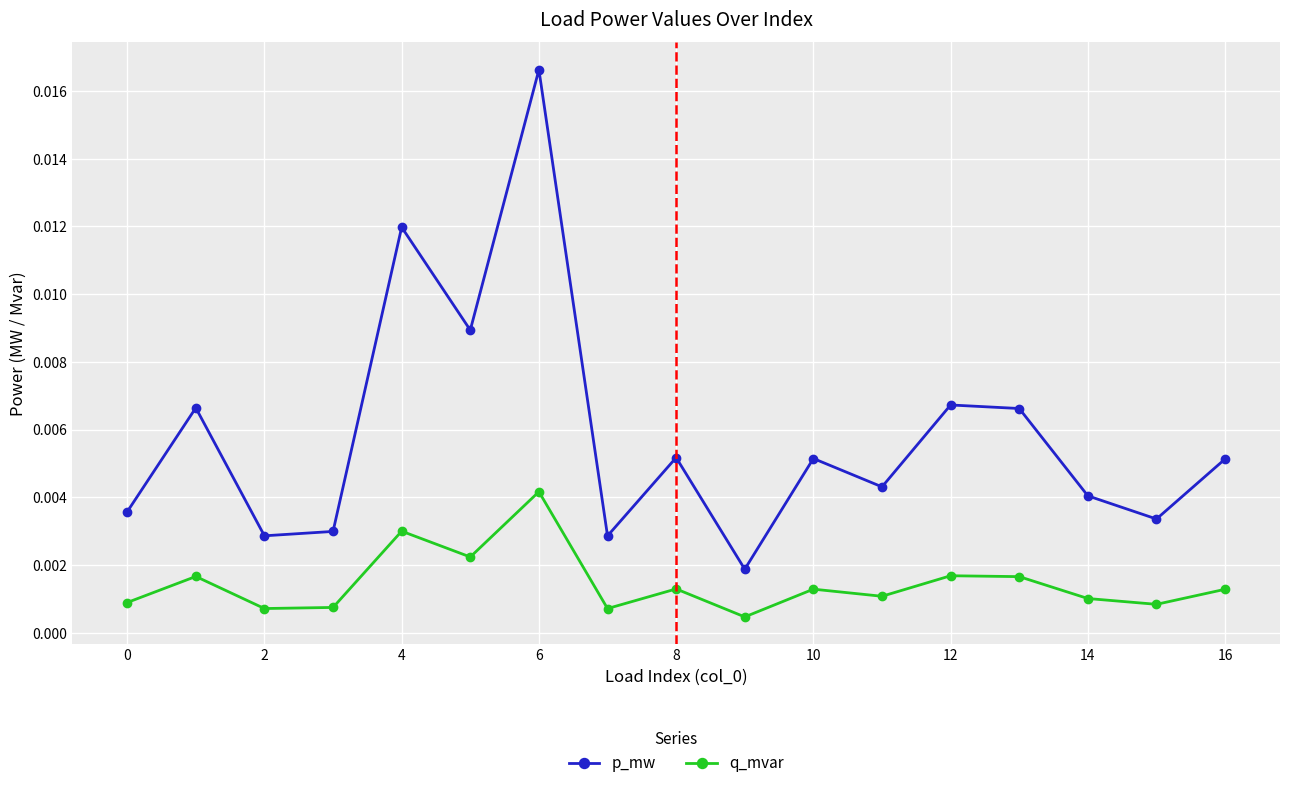

Which series has the largest range (max minus min)?

p_mw